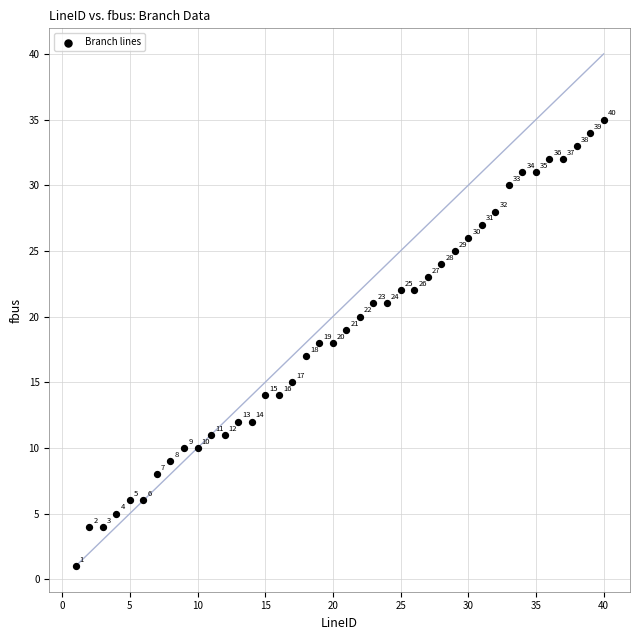

What Y value in the scatter plot is closest to 18?

18